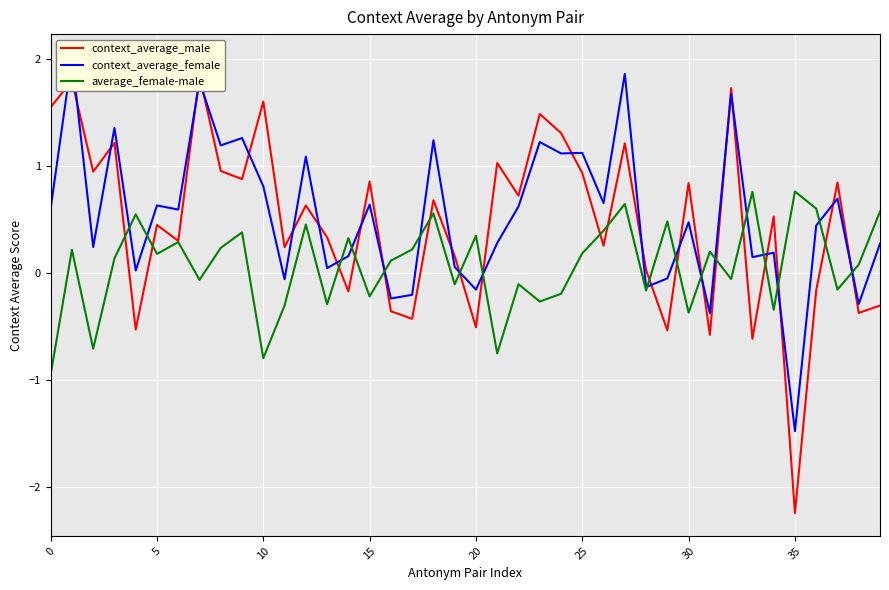

The value of average_female-male at 15 is -0.2. True or false?

True